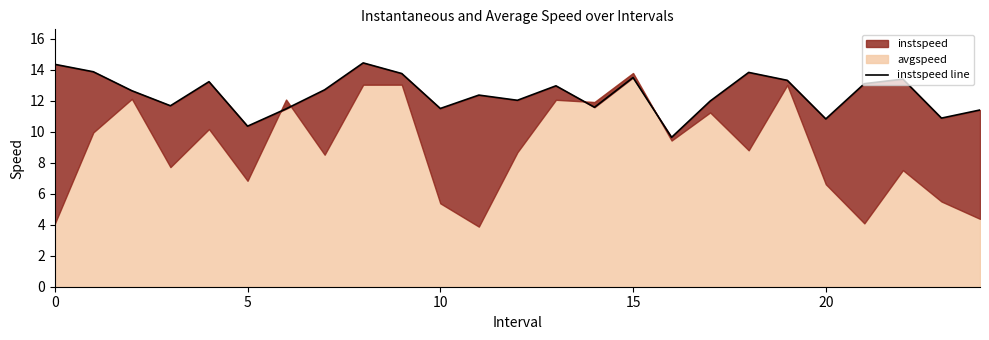

How many lines are shown in the chart?

1